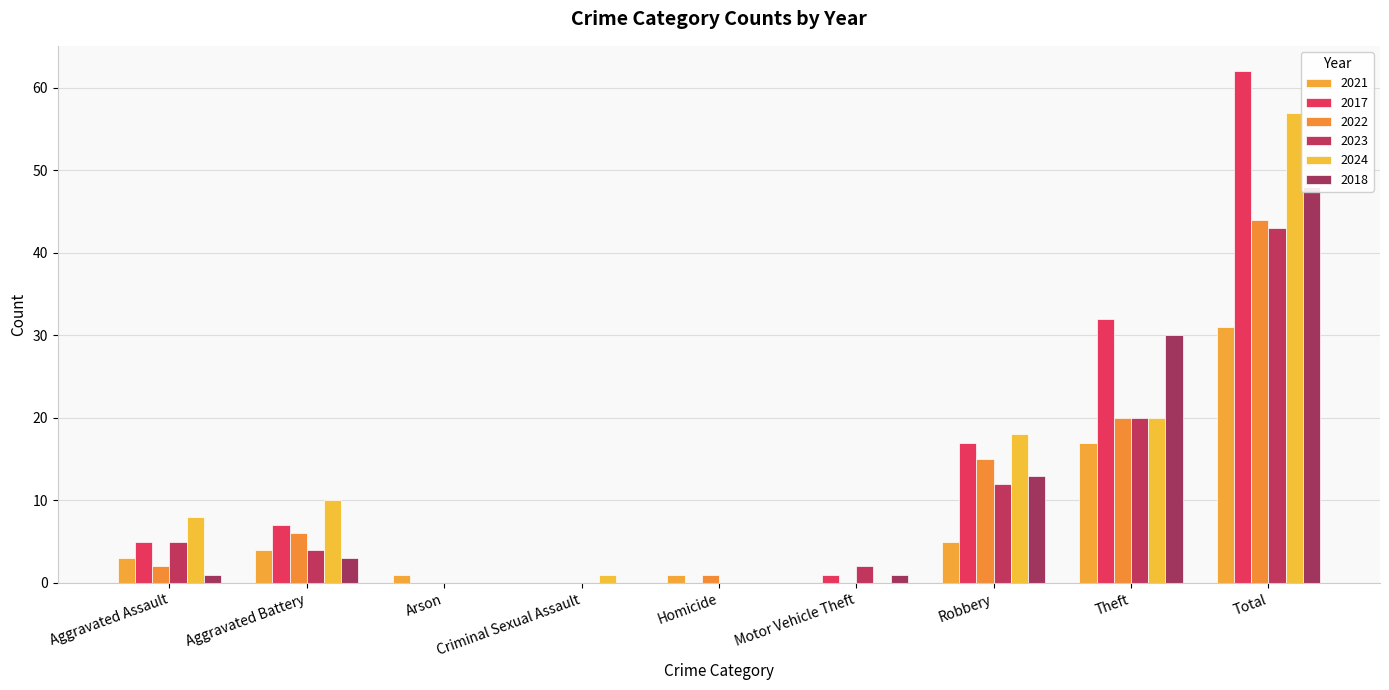

What is the label of the 6th bar from the left?

Motor Vehicle Theft